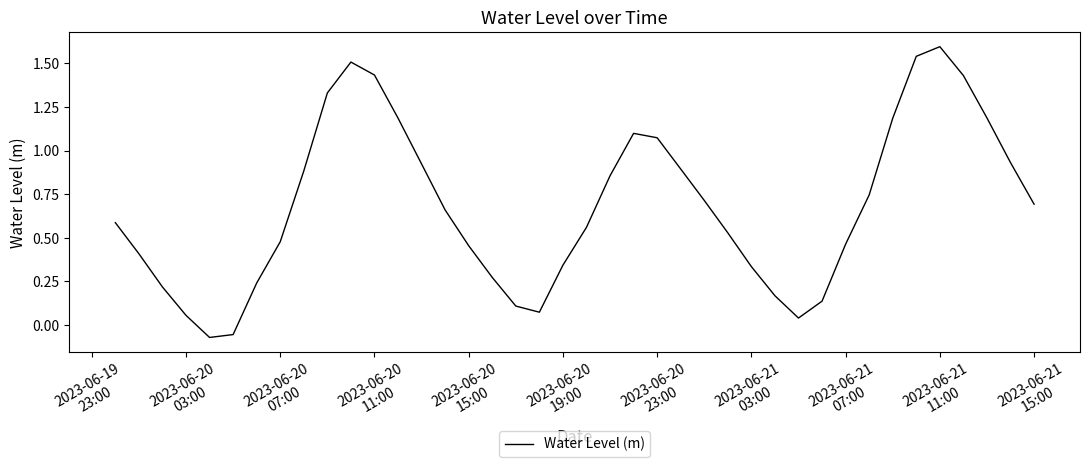

What is the greatest value displayed?

1.6